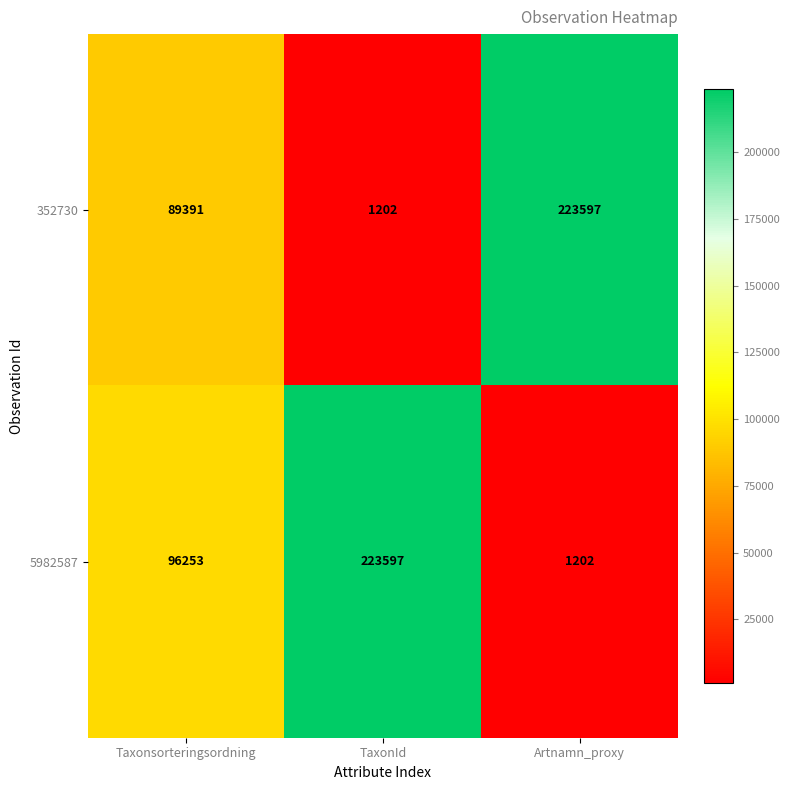

How many 5982587 values are between 1202 and 223597?

3